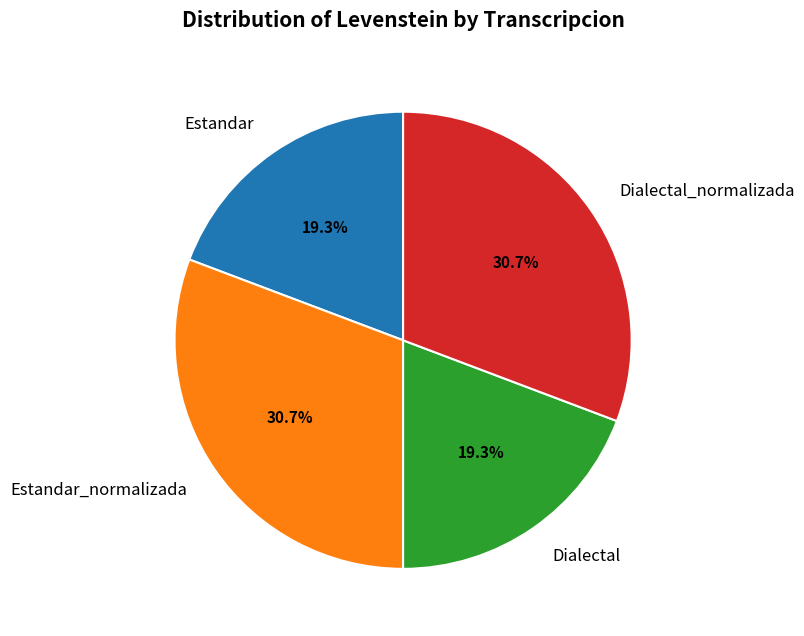

To the nearest percent, what percentage of the pie is Dialectal_normalizada?

31%